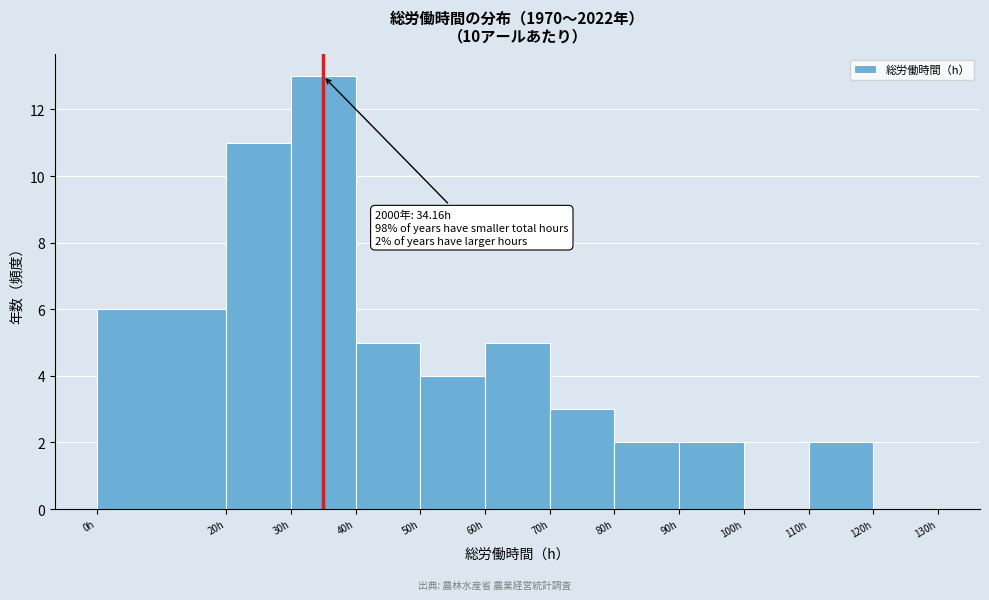

Which range on the x-axis has the tallest bar?

30 to 40